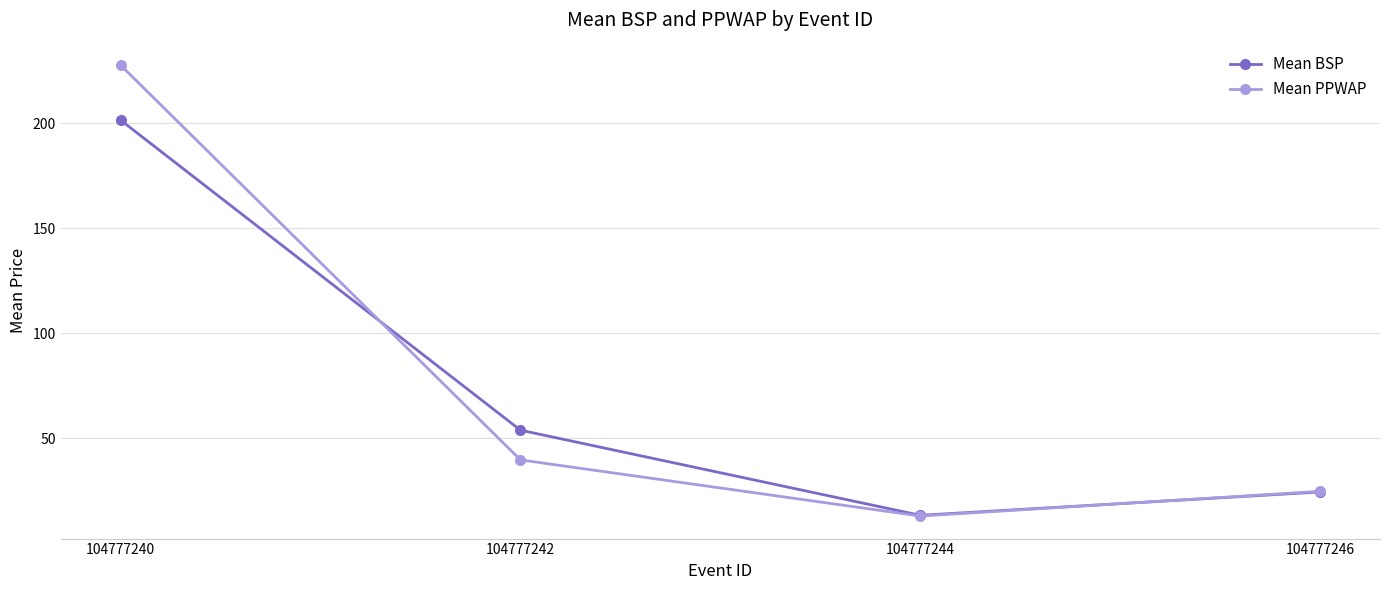

True or false: Mean BSP and Mean PPWAP intersect in this chart.

True